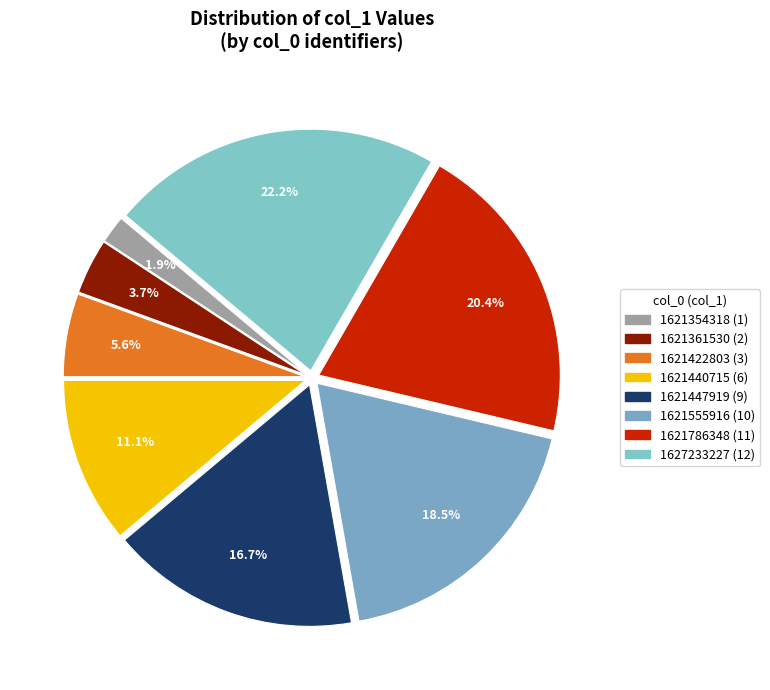

What is the largest slice in the pie chart?

1627233227